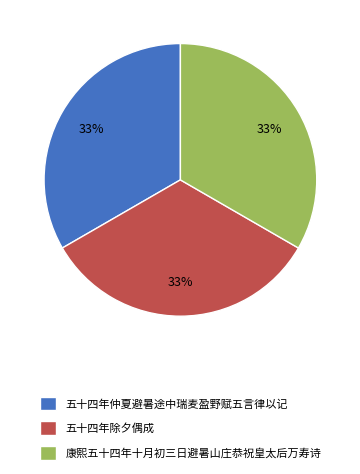

To the nearest percent, what portion does 五十四年除夕偶成 represent?

33%